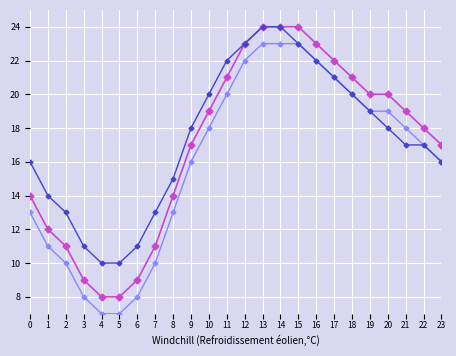

What is the maximum value shown in the chart?

24